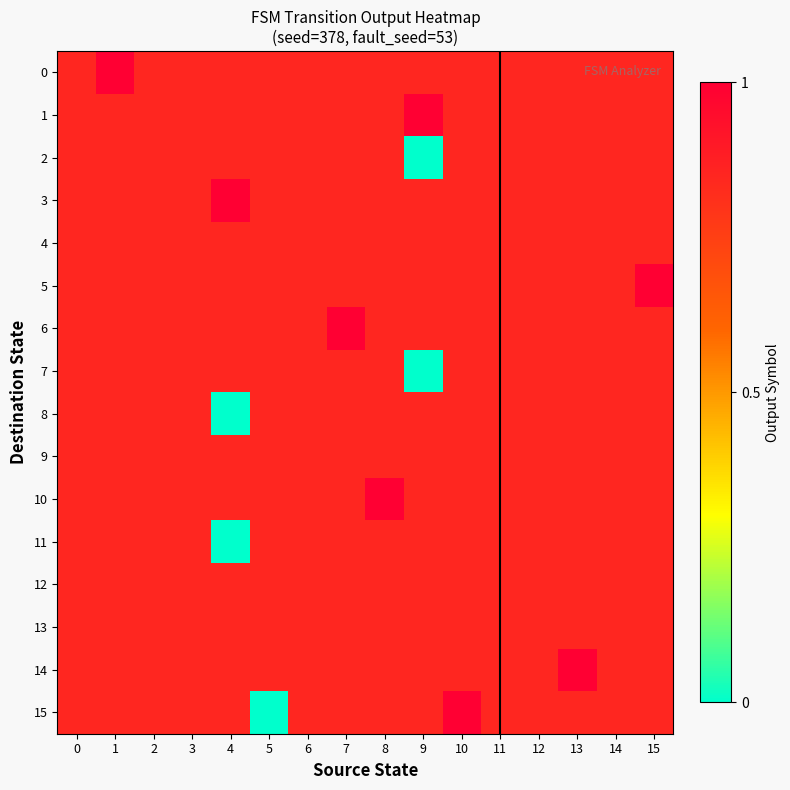

At how many categories does at least one series exceed 0?

16